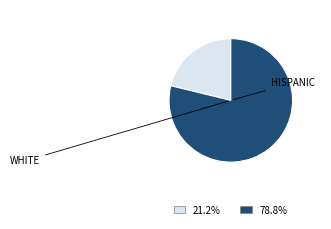

Combined, do HISPANIC and WHITE account for over 50%?

Yes